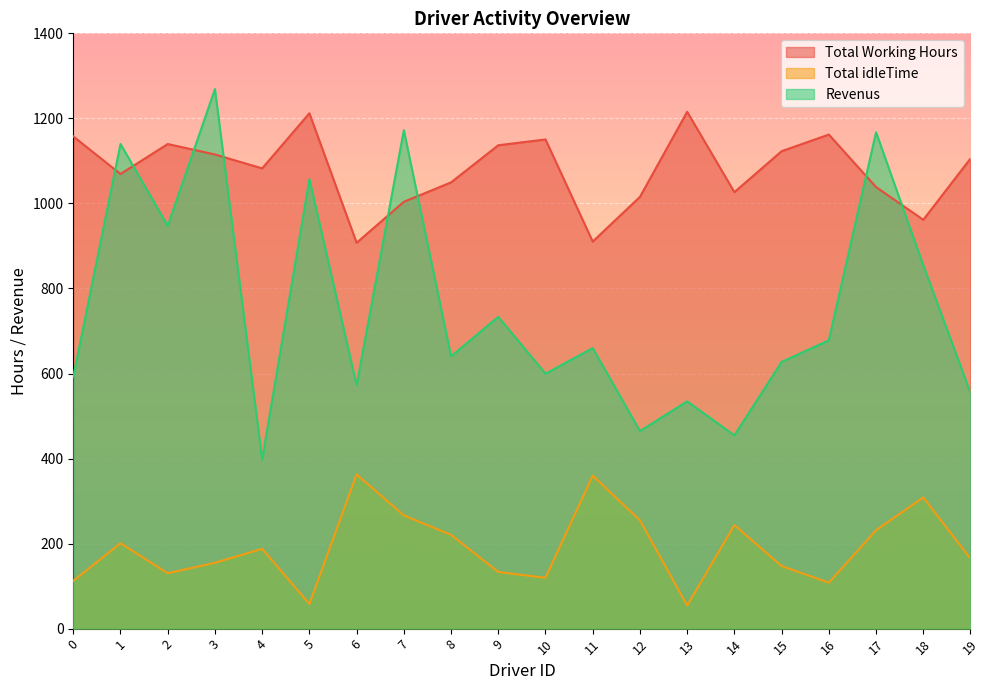

Which category has the highest value across all series?

3